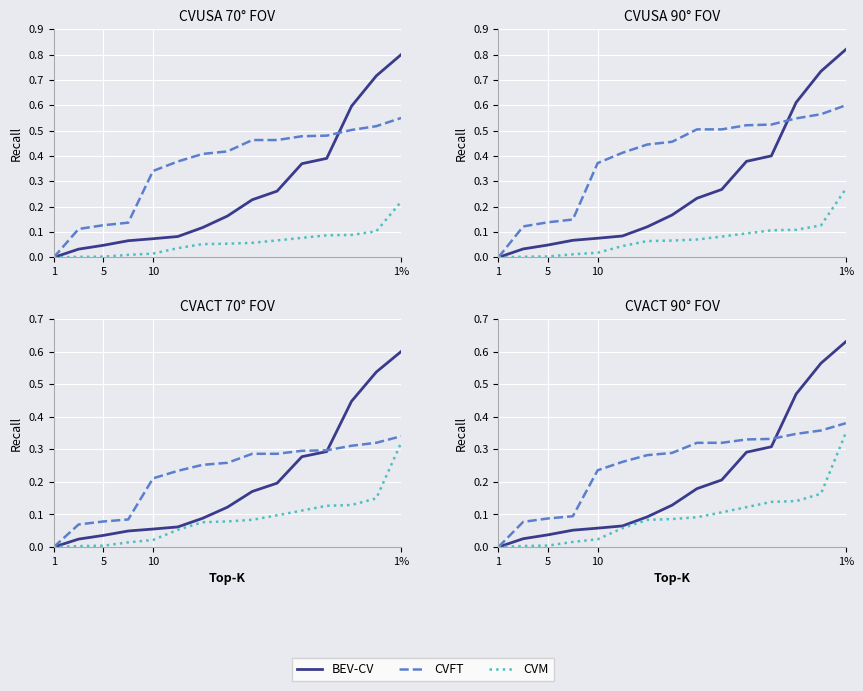

What is the total value across all series at 4?

0.3